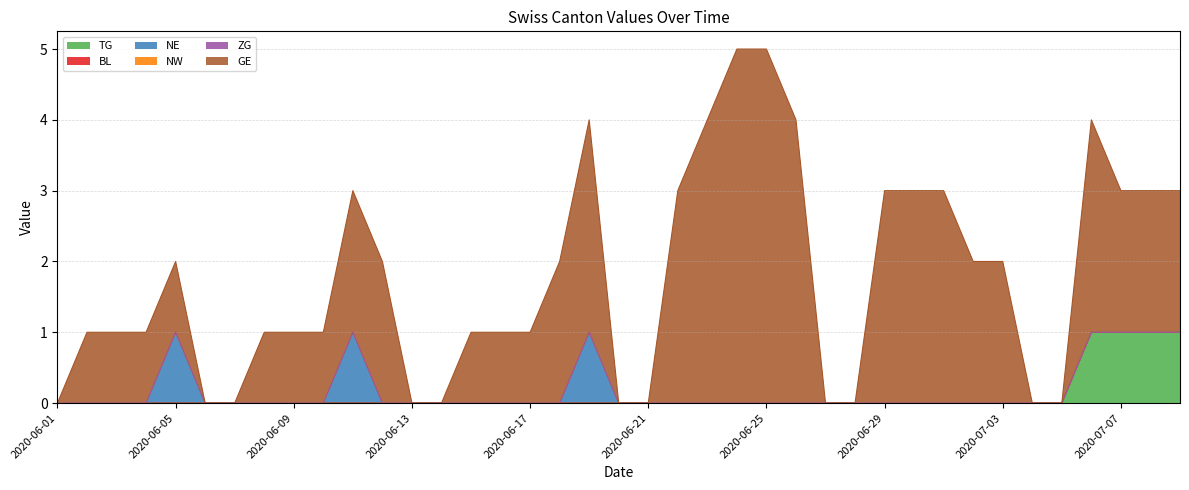

At which category does the chart reach its peak across all series?

2020-06-24